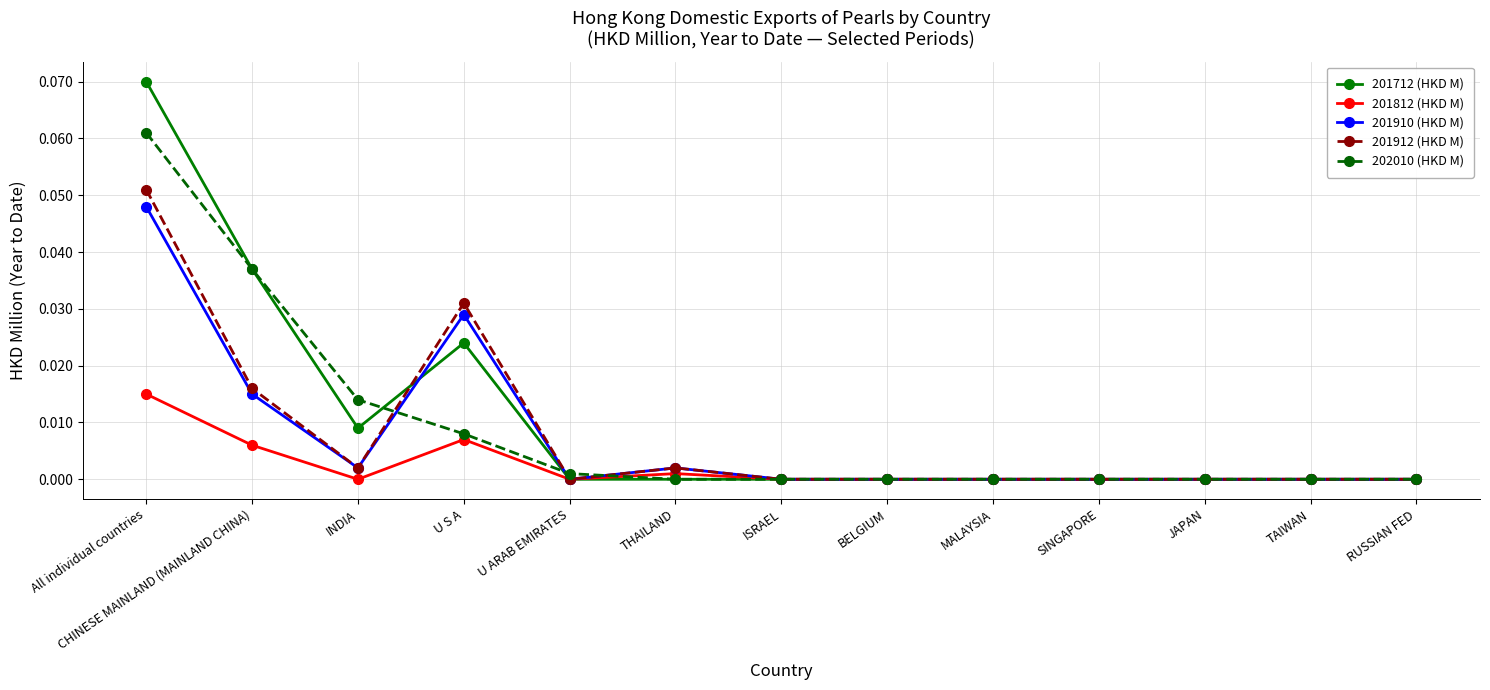

Where is the first local minimum for 201912 (HKD M)?

INDIA